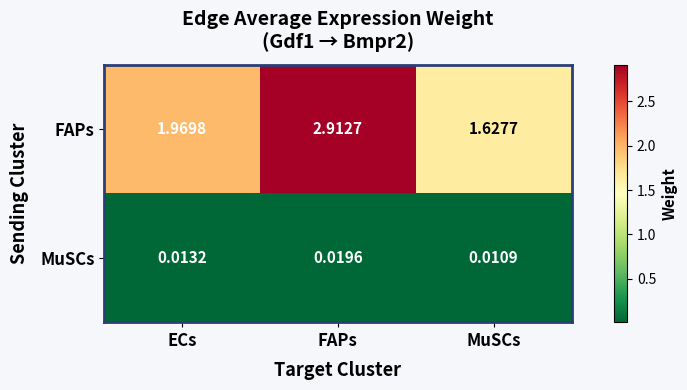

At which category is the sum across all series the highest?

FAPs